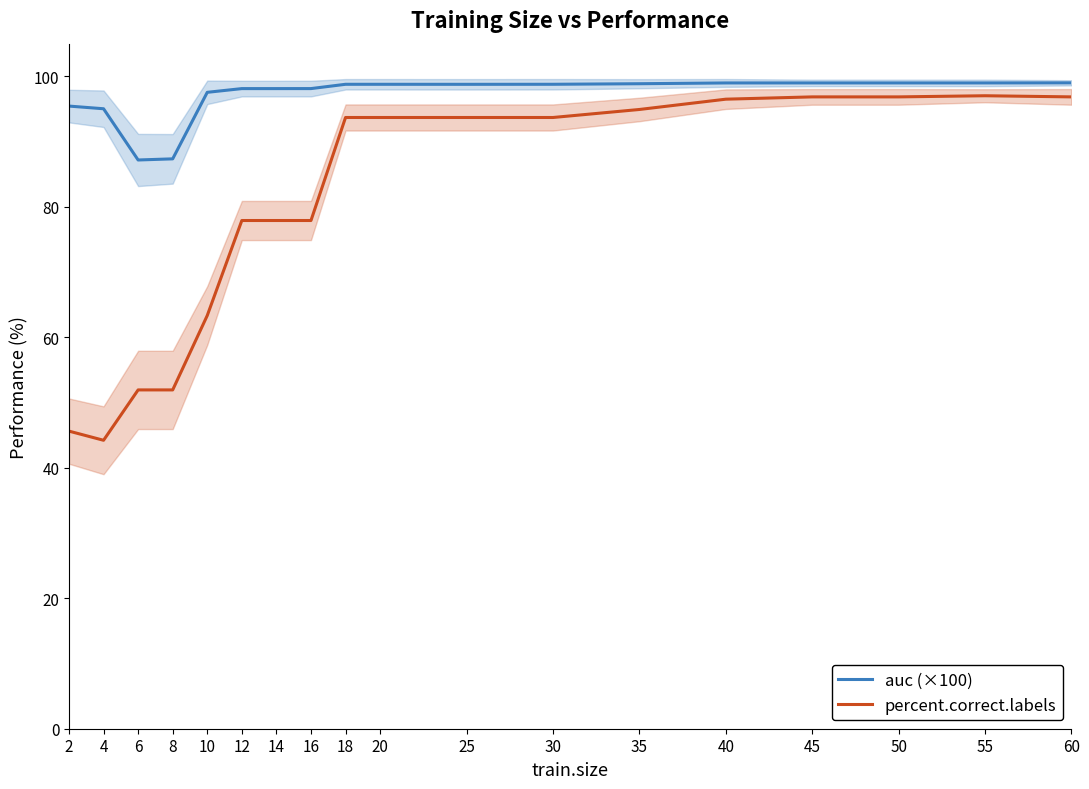

Which category has the lowest value in the auc (×100) series?

6